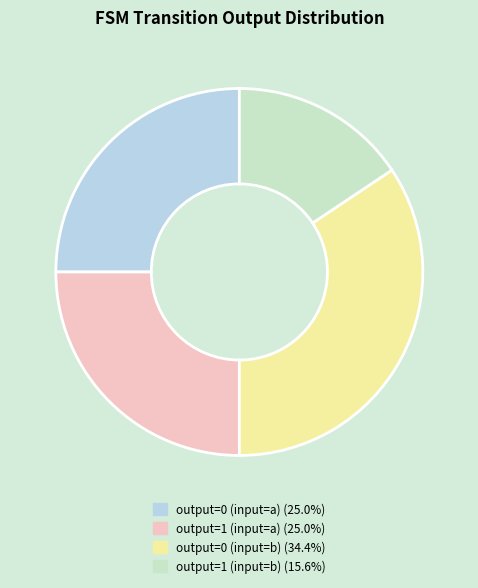

Does output=0 (input=a) account for over 50% of the chart?

No